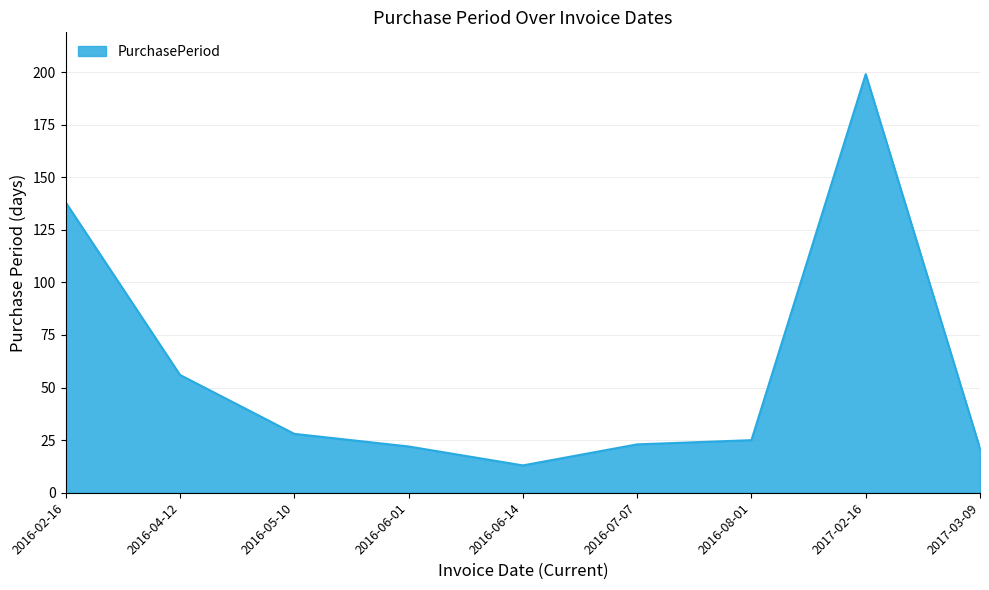

The value at 2016-06-14 is 5. True or false?

False